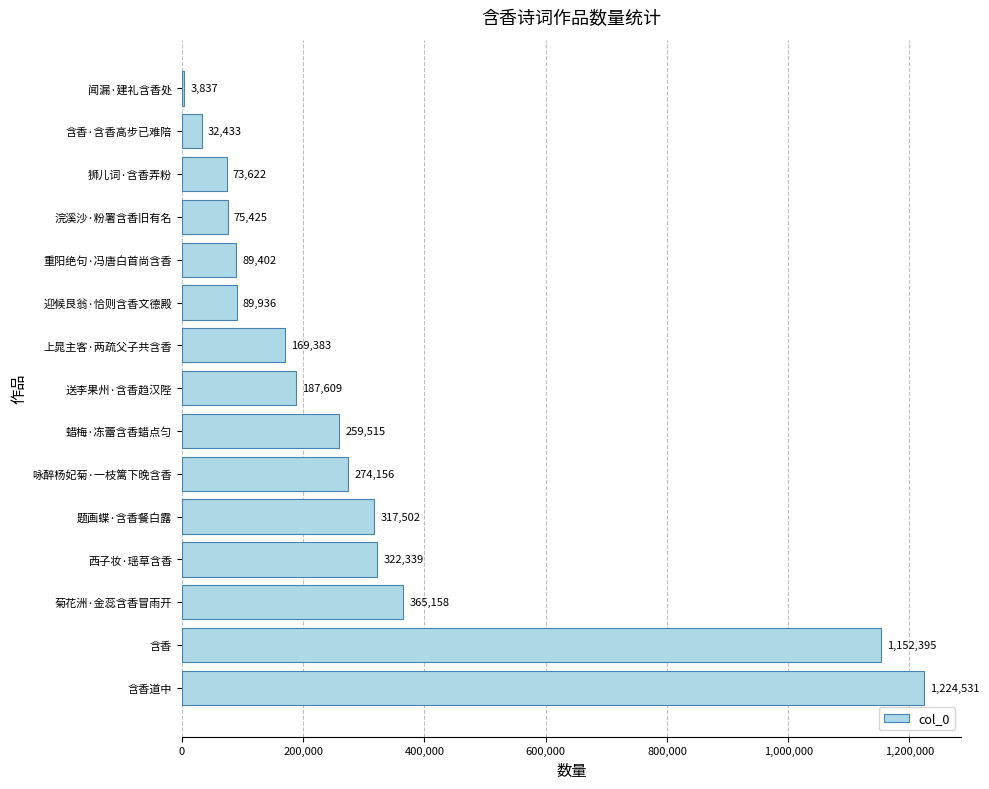

What is the ratio of the value at 咏醉杨妃菊·一枝篱下晚含香 to the value at 重阳绝句·冯唐白首尚含香?

3.1